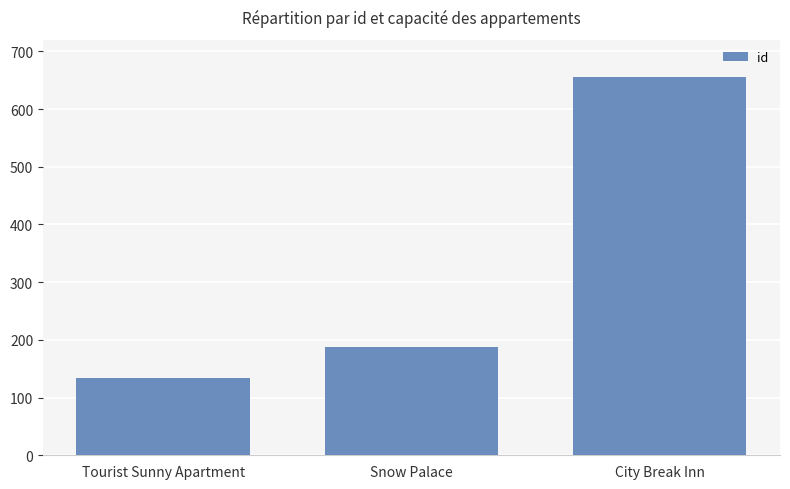

What is the label of the 1st bar from the left?

Tourist Sunny Apartment